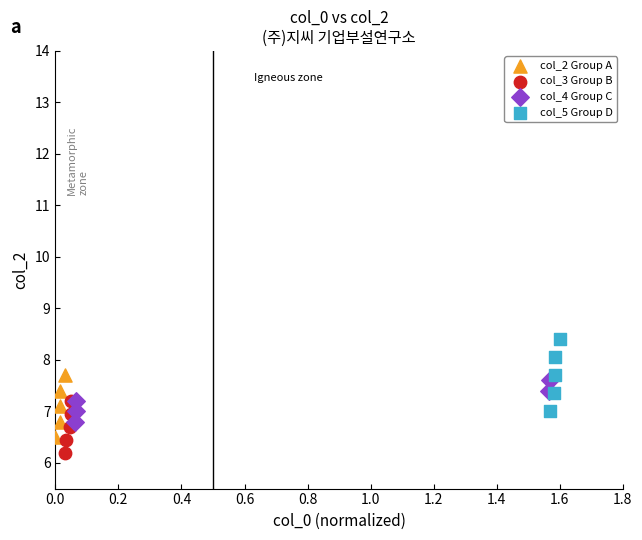

Which series has the largest Y range (max minus min)?

col_5 Group D